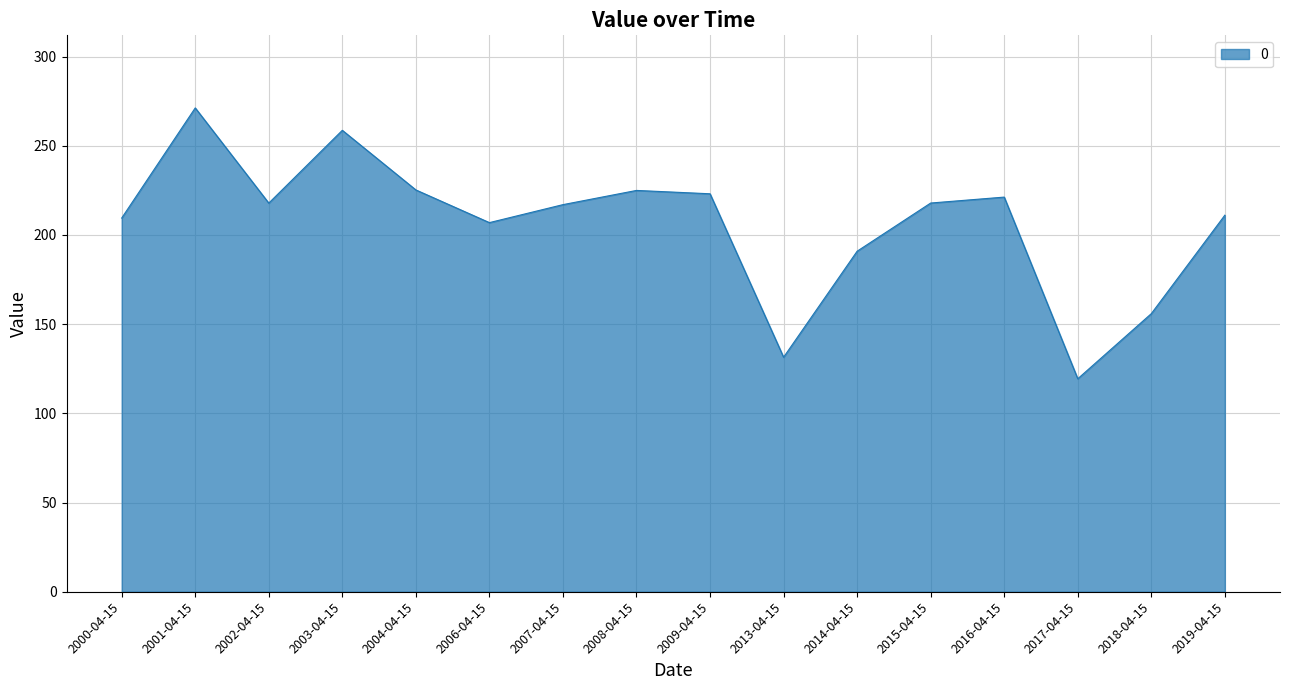

What is the difference between the values at 2013-04-15 and 2019-04-15?

79.6